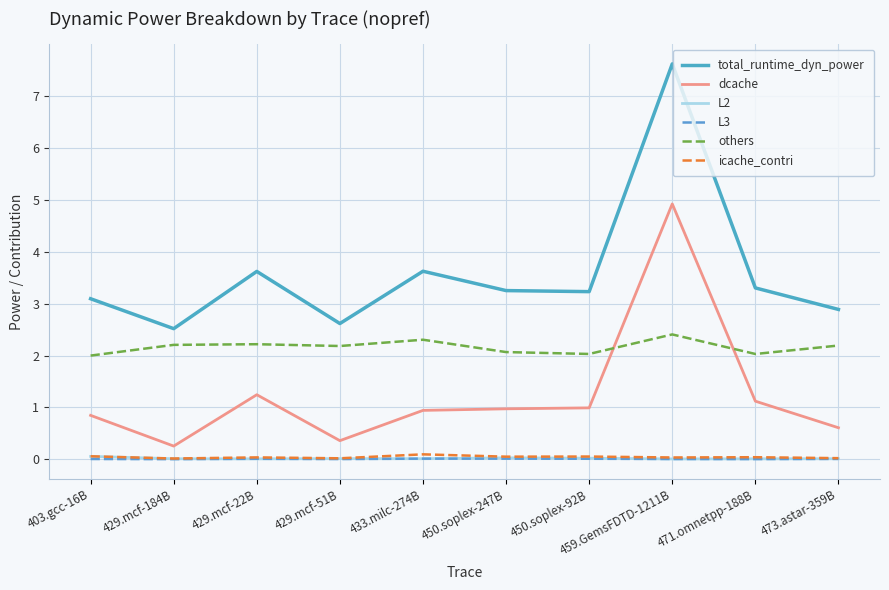

The value of L3 at 471.omnetpp-188B is 0.0. True or false?

True